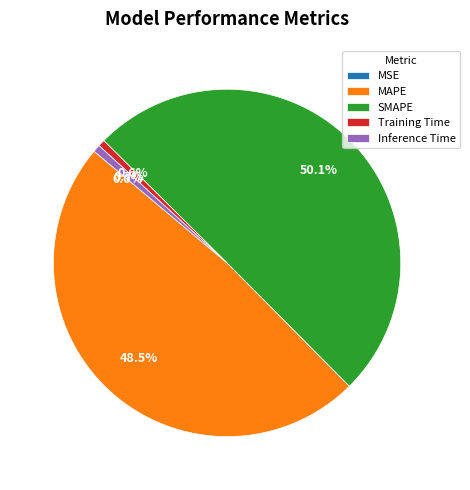

To the nearest percent, what is the difference between the largest and smallest slice percentages?

50%